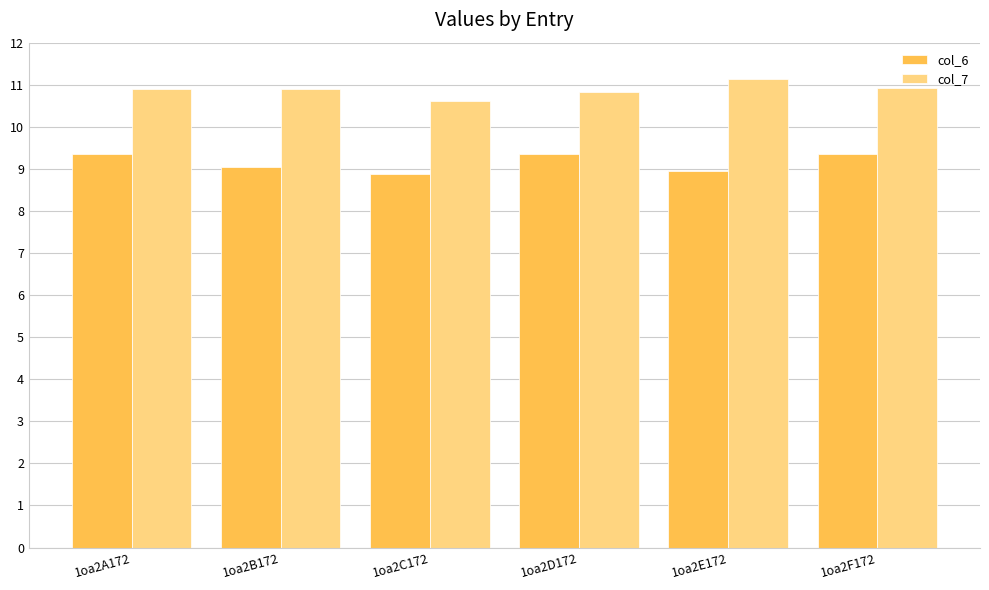

What is the value of the col_7 bar at the 2nd from the left?

10.9